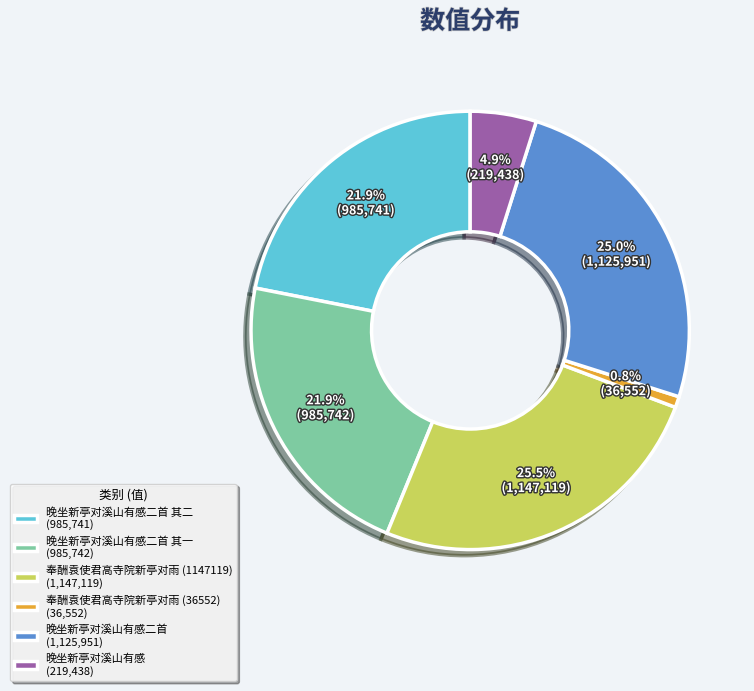

Does any single category account for the majority?

No